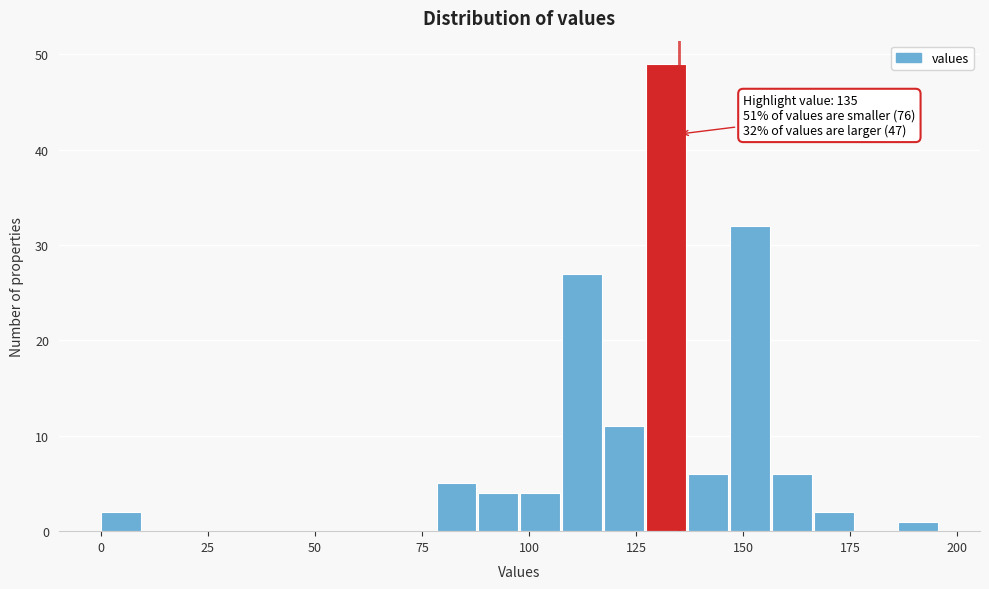

Around what value on the x-axis is the tallest bar? Give the approximate position of its centre, as read against the axis.

130